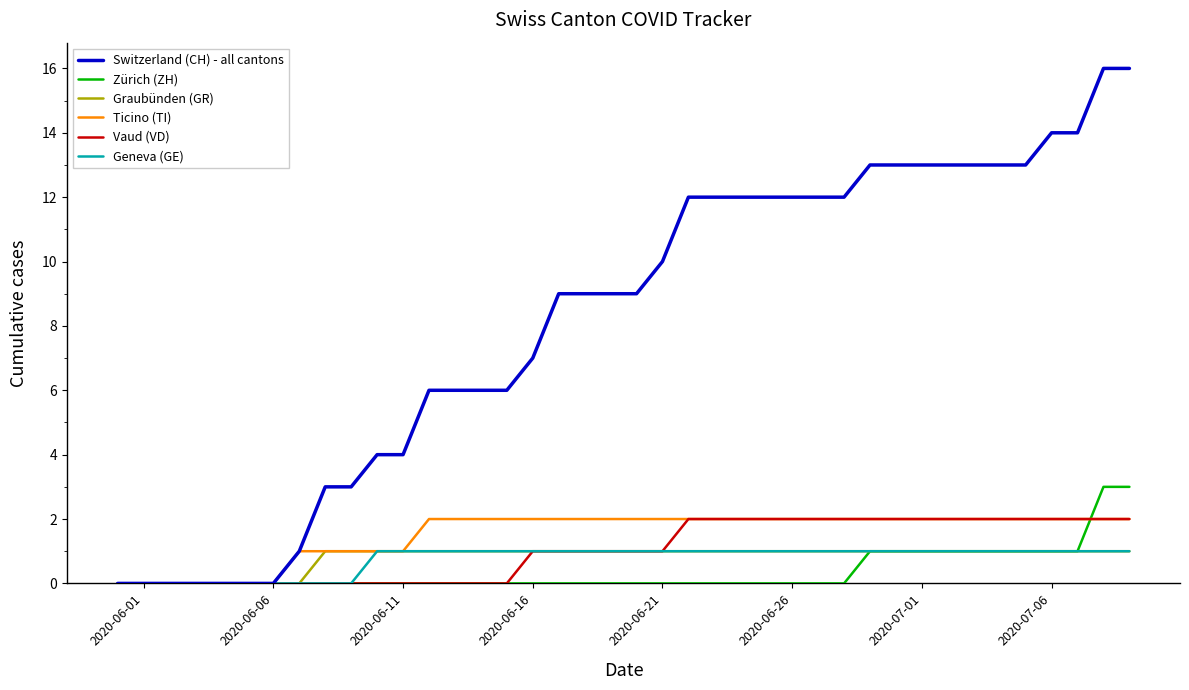

What is the greatest value displayed?

16